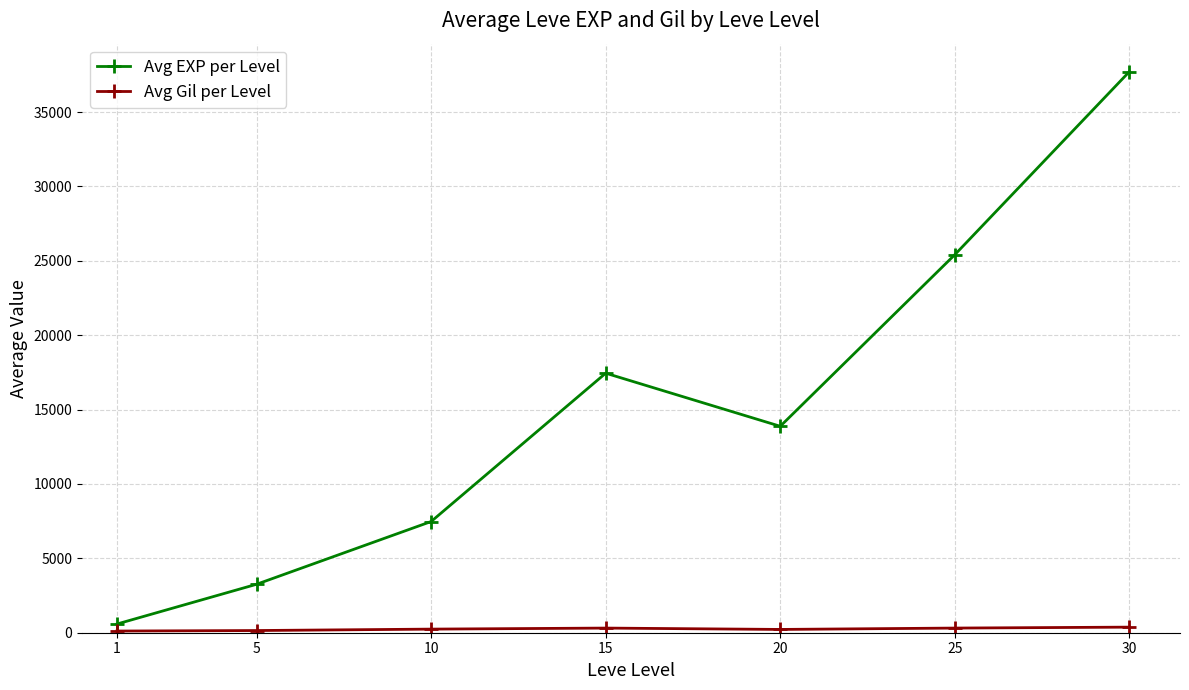

What is the sum of all Avg EXP per Level values?

105764.2